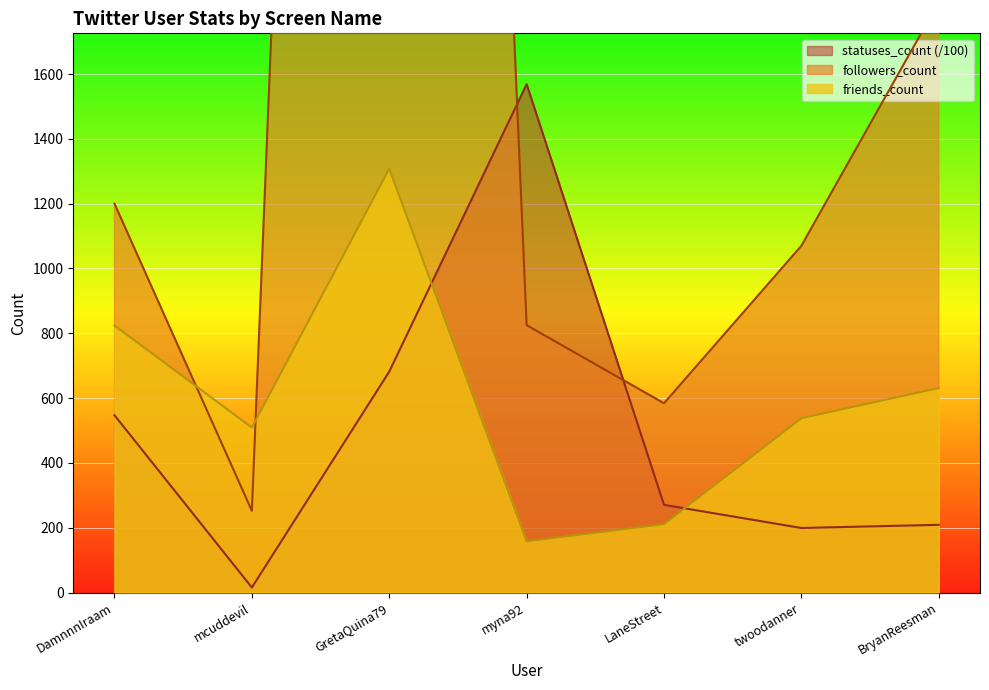

How many times do statuses_count and followers_count cross each other?

2